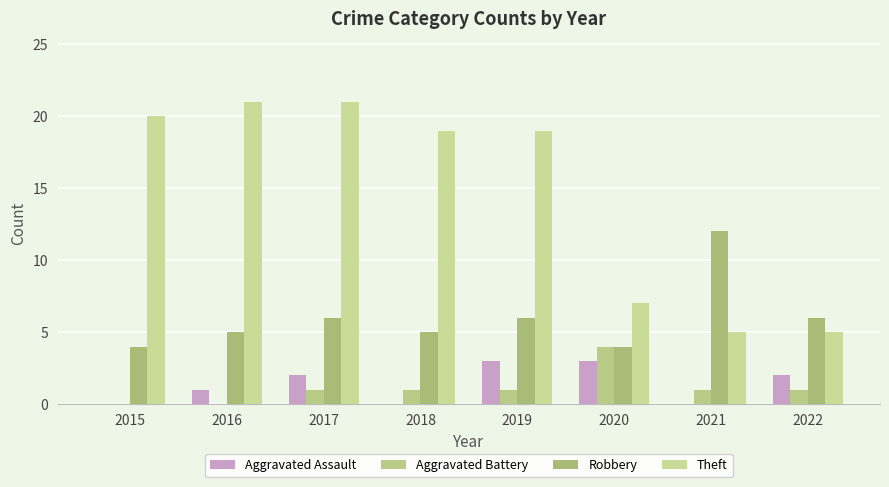

Does the chart contain stacked bars?

No